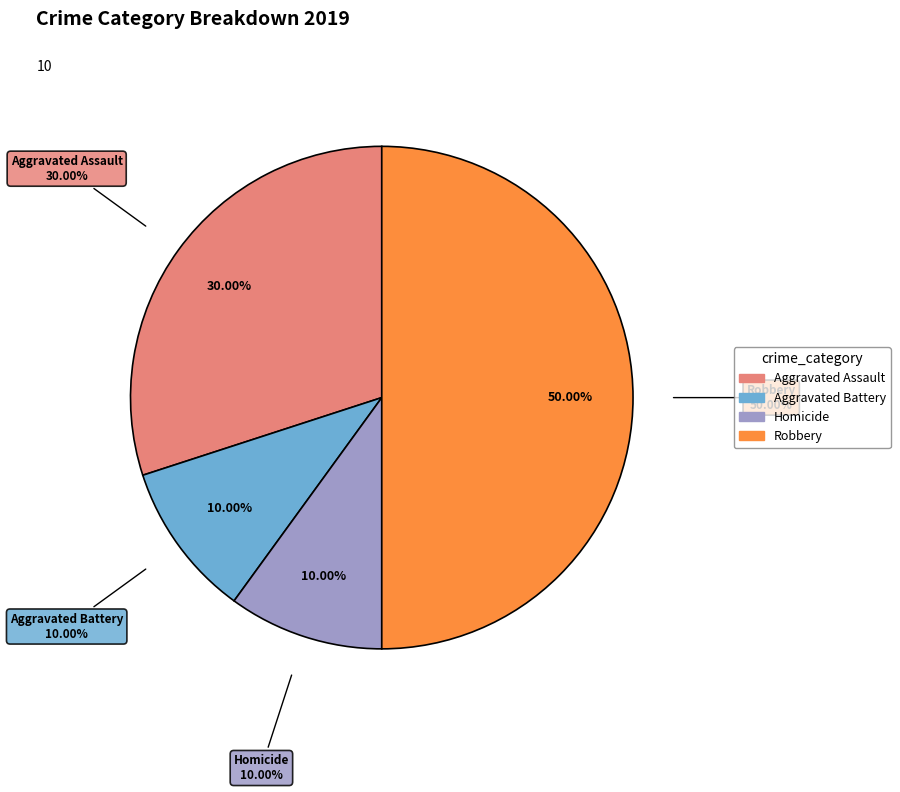

What is the total percentage of Robbery and Aggravated Battery?

60.0%